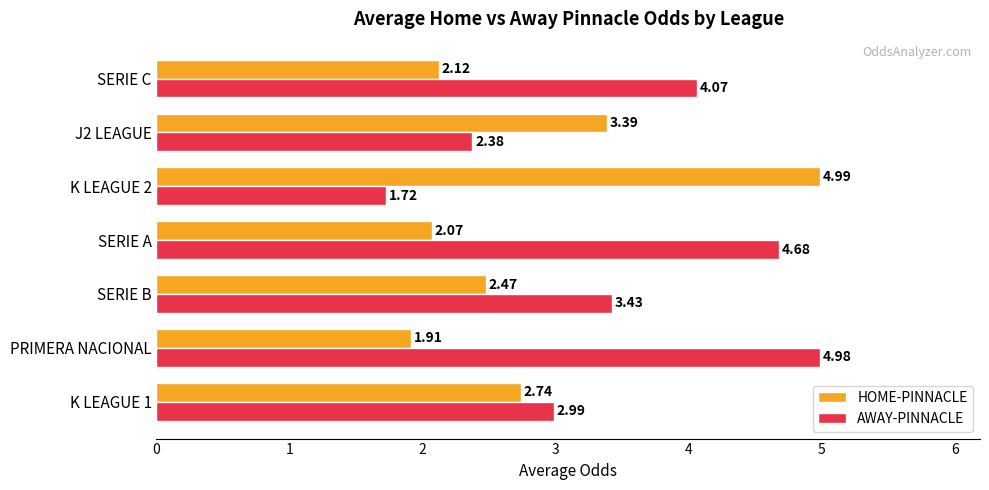

What is the difference between the second highest and second lowest values in the AWAY-PINNACLE series?

2.3